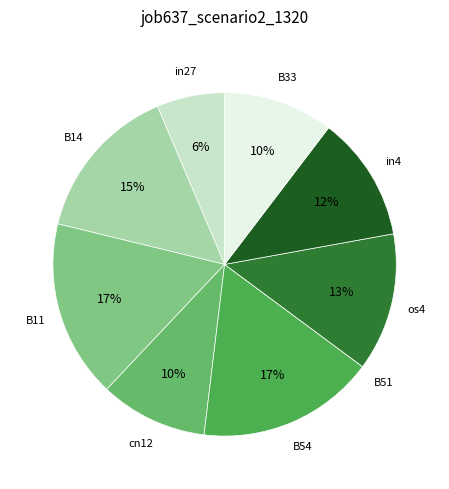

Is B54 the majority of the pie?

No